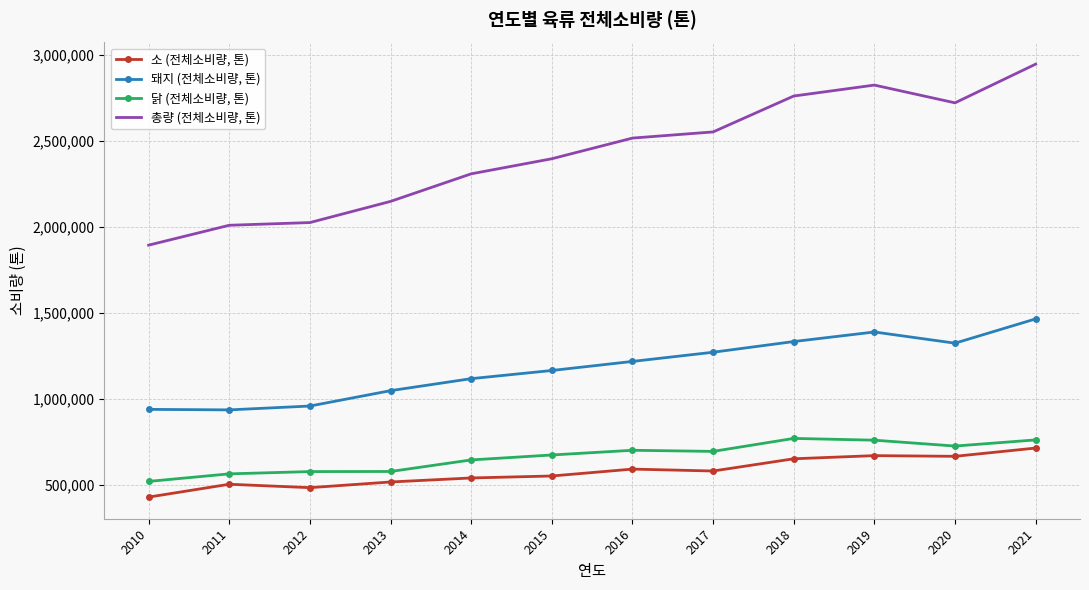

What is the difference between the 닭 (전체소비량, 톤) values at 2011 and 2017?

130415